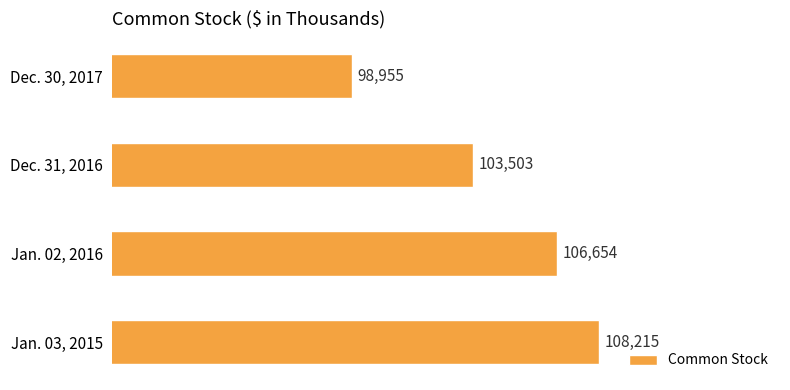

What is the difference between the maximum and minimum values?

9260